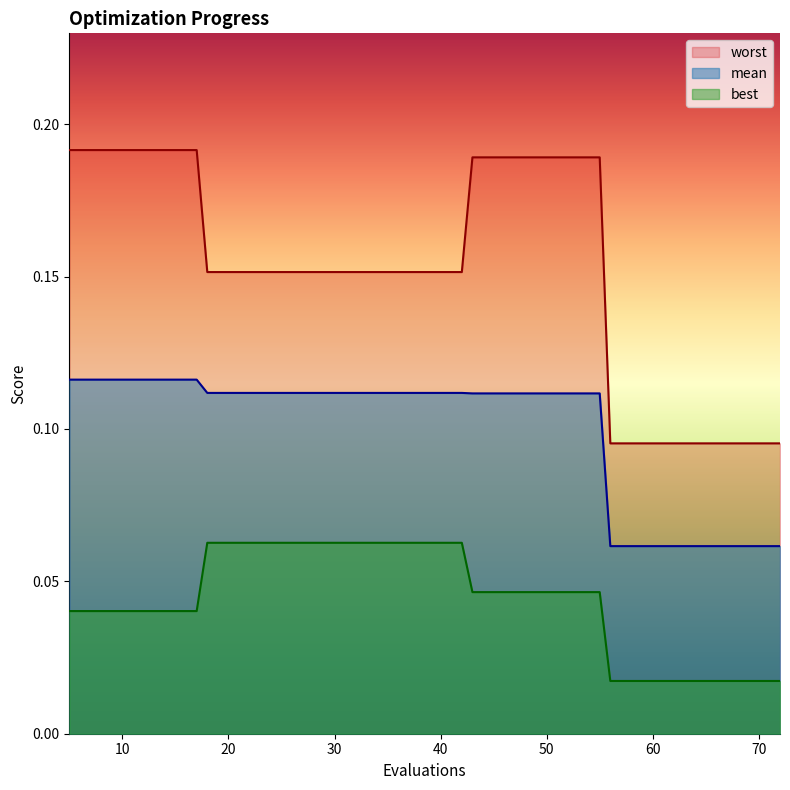

How many data points does each series have?

20